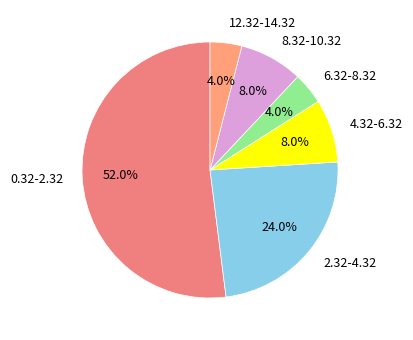

Combined, do 12.32-14.32 and 2.32-4.32 account for over 50%?

No